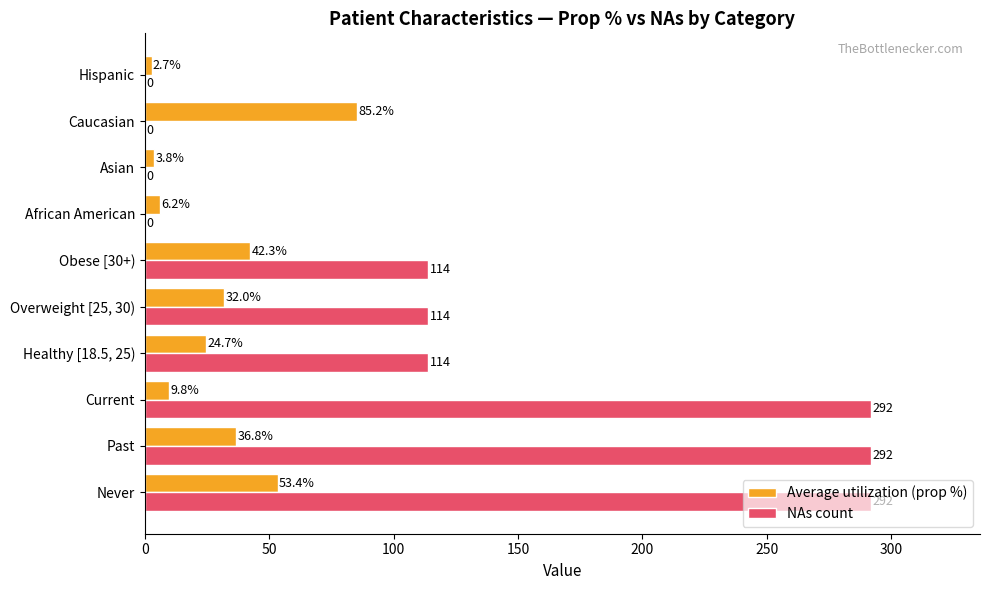

The NAs count series shows 0.0 at Caucasian. True or false?

True